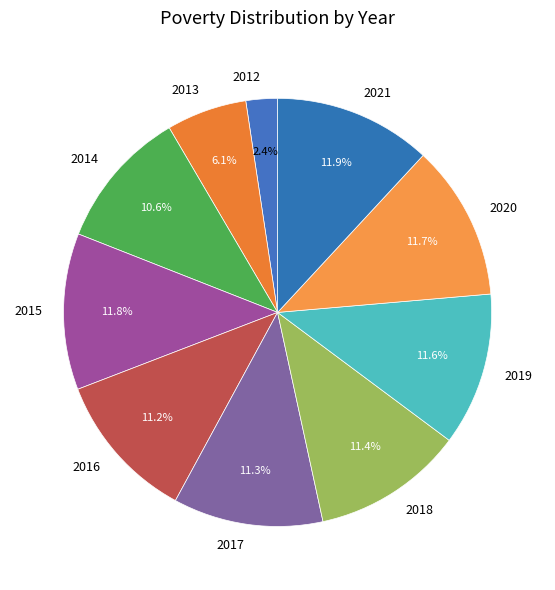

What portion of the pie excludes 2013?

93.9%